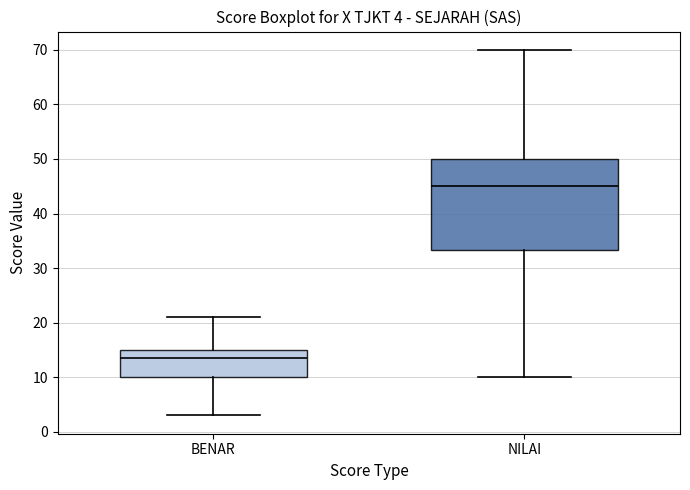

Which box is the tallest, from its lower edge to its upper edge?

NILAI